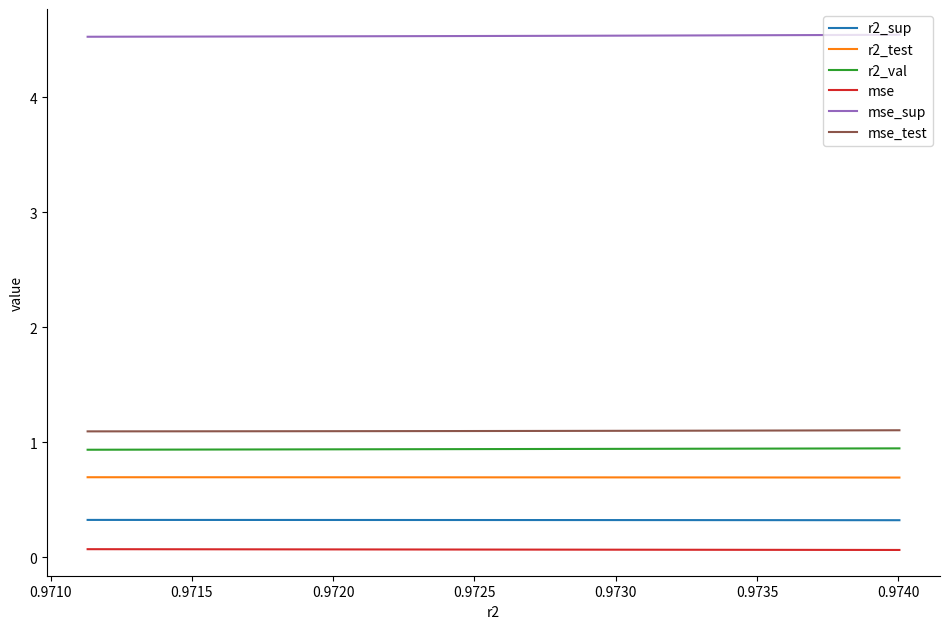

True or false: r2_test and mse_sup cross at least once.

False